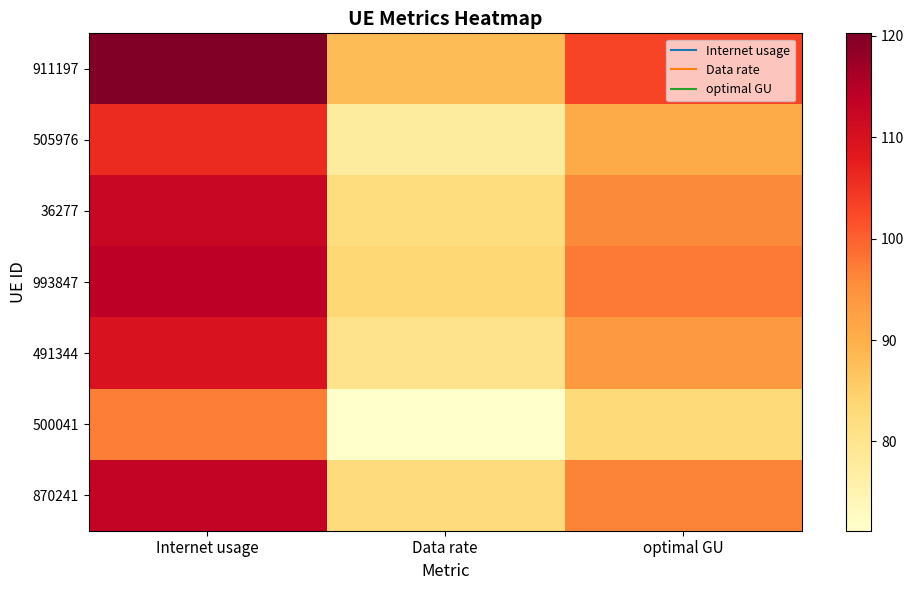

Reading left to right, what are all the values shown in this chart?

911197: Internet usage=120.3	Data rate=88.0	optimal GU=102.9
505976: Internet usage=105.9	Data rate=77.6	optimal GU=90.6
36277: Internet usage=112.2	Data rate=82.2	optimal GU=96.0
993847: Internet usage=114.1	Data rate=83.5	optimal GU=97.6
491344: Internet usage=109.5	Data rate=80.2	optimal GU=93.7
500041: Internet usage=97.2	Data rate=71.2	optimal GU=83.2
870241: Internet usage=112.9	Data rate=82.6	optimal GU=96.6